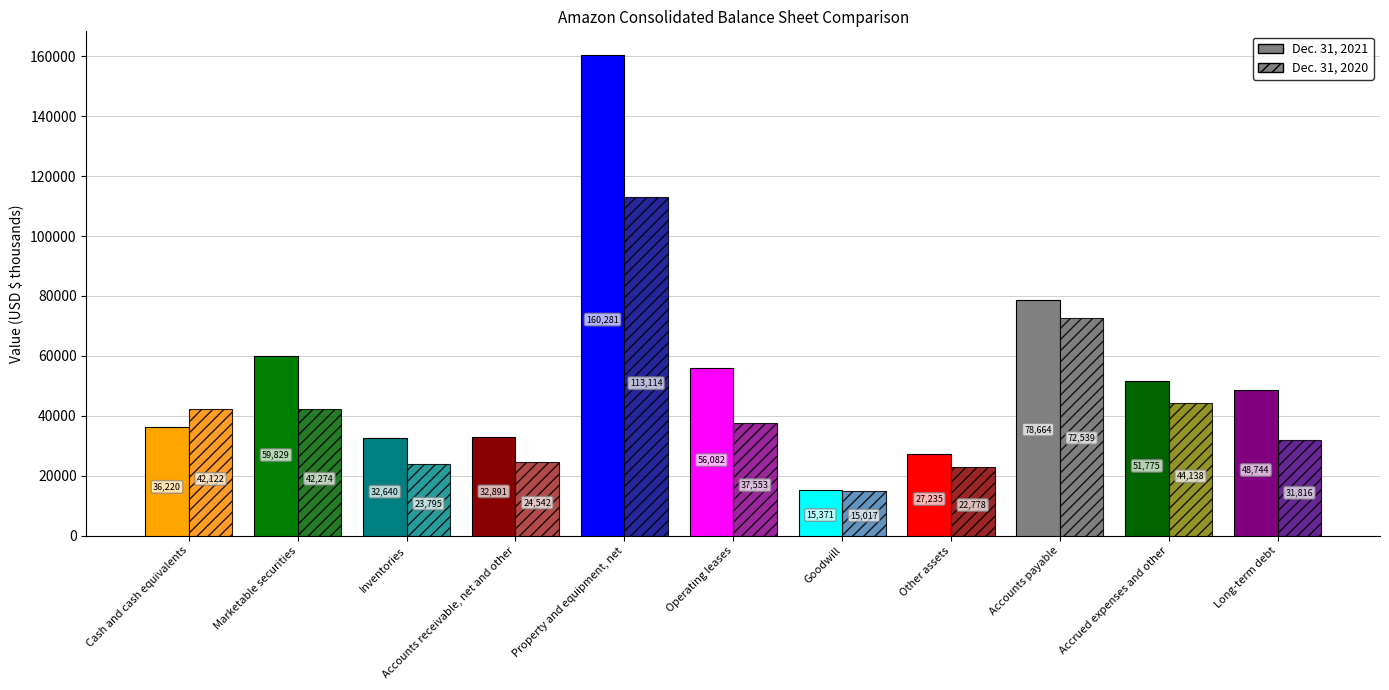

How many groups of bars are there?

11